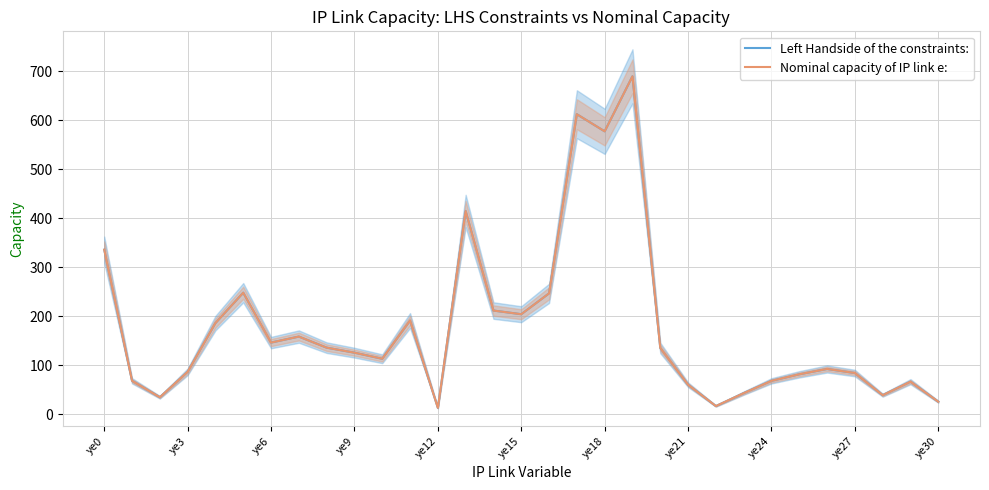

True or false: Left Handside of the constraints: and Nominal capacity of IP link e: intersect in this chart.

True